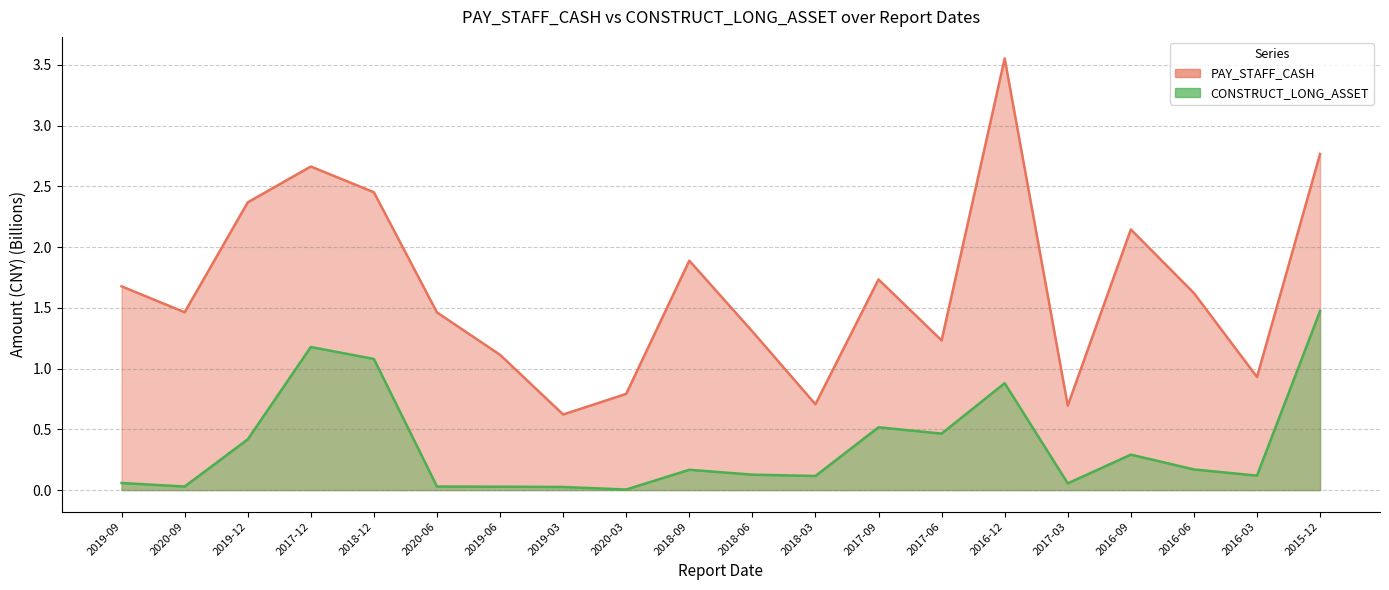

At how many categories does at least one series exceed 1?

15